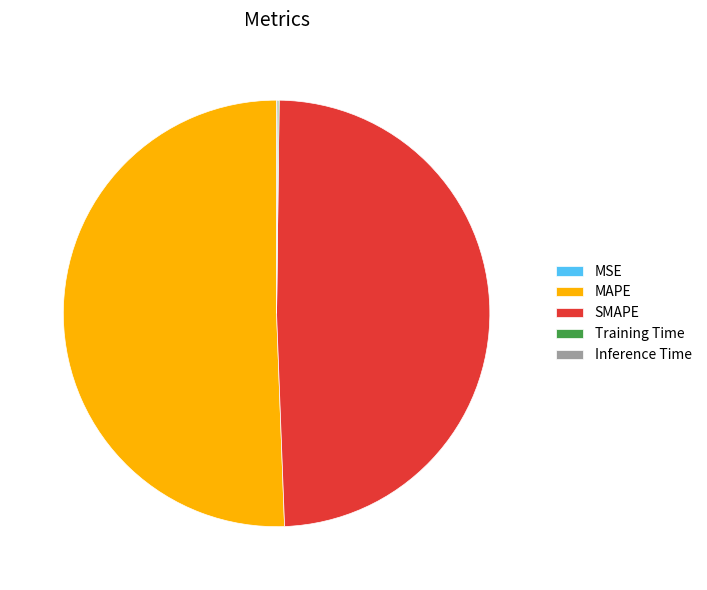

What is the largest slice in the pie chart?

MAPE